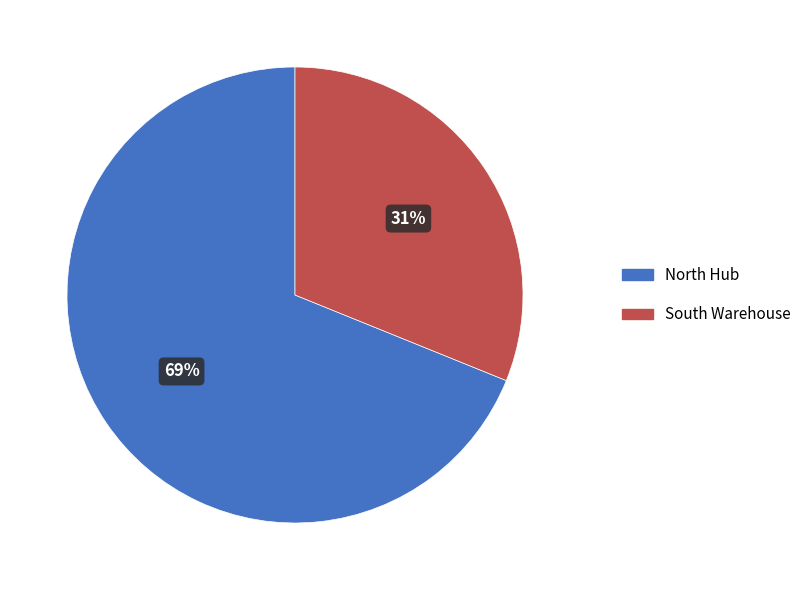

Is there any slice that represents more than half of the pie?

Yes